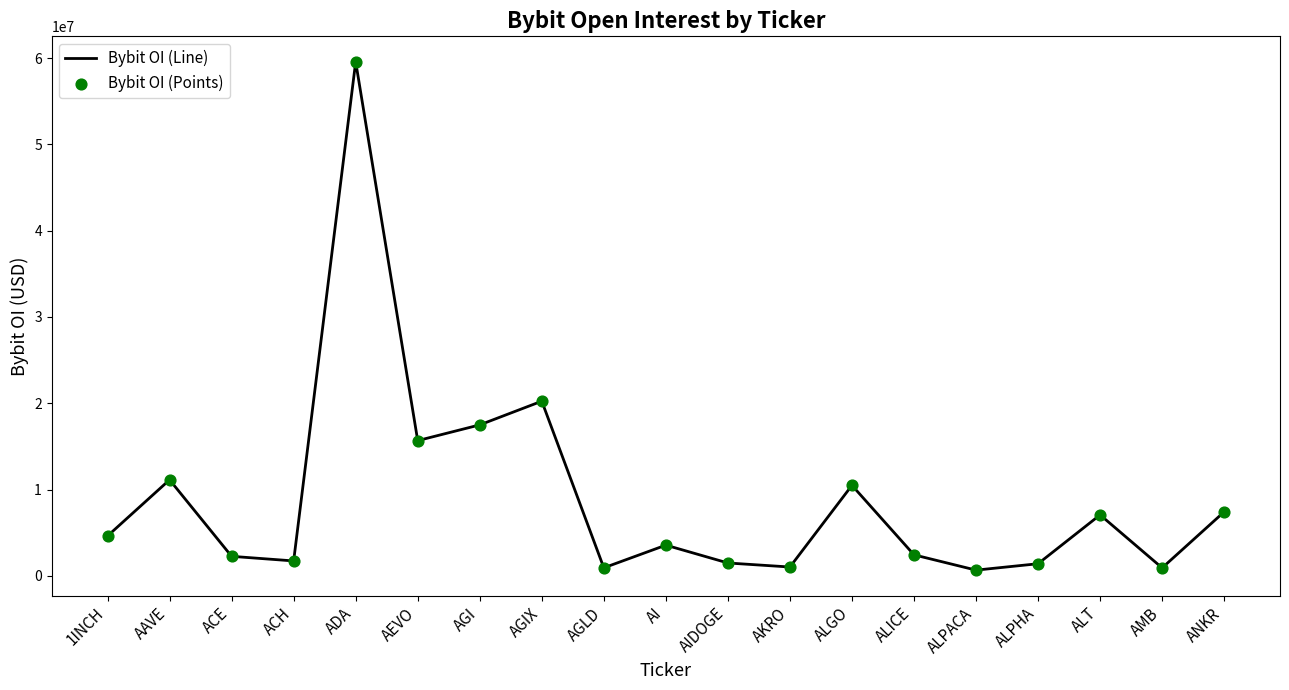

What is the difference between the maximum and minimum values?

58924659